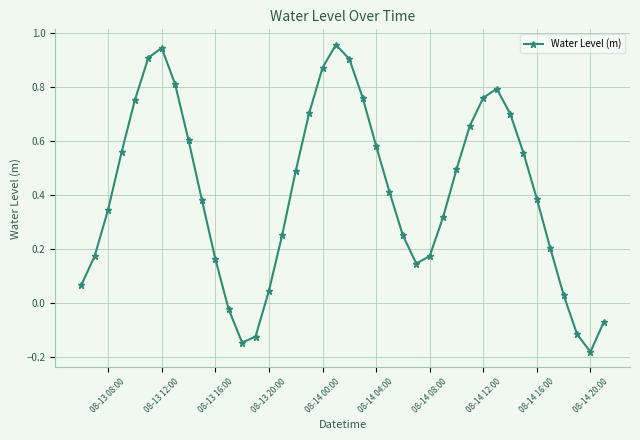

True or false: there are more than 1 points higher than both neighbors.

True